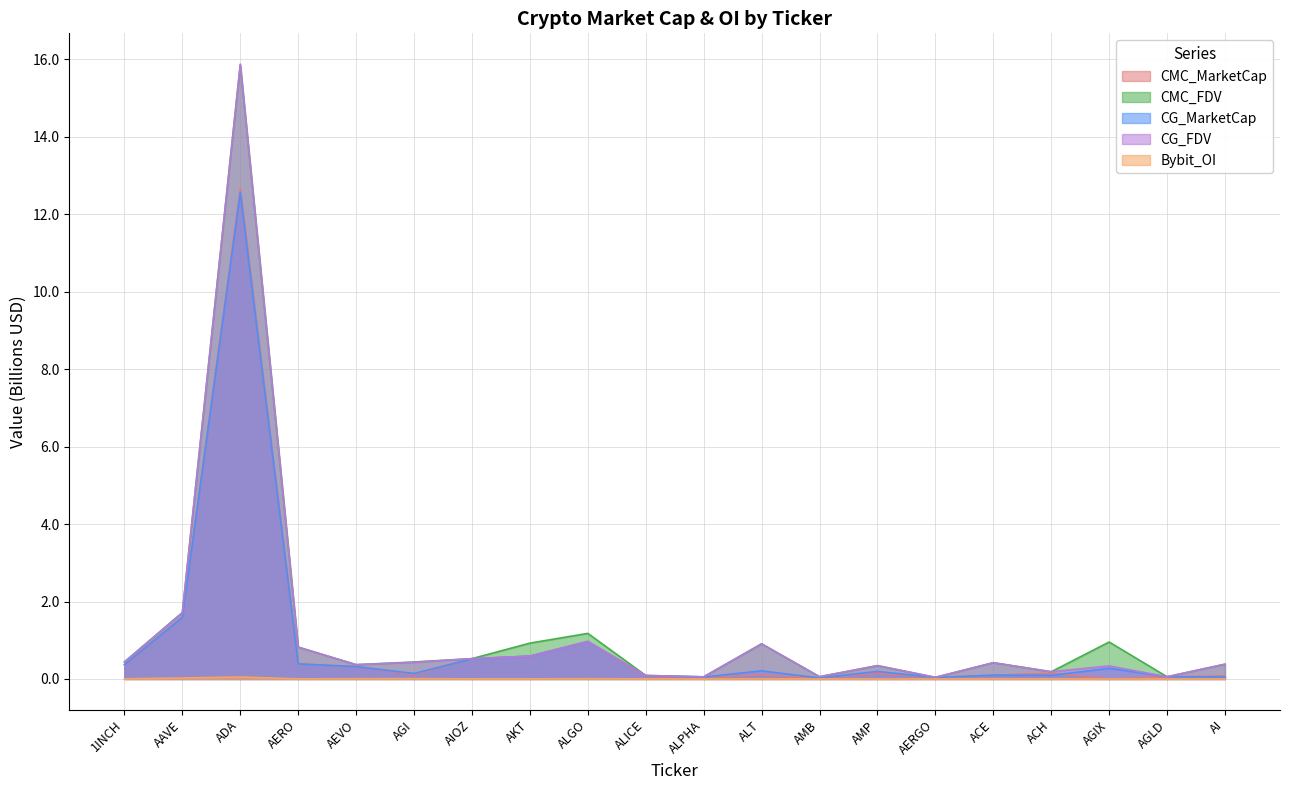

How many lines are shown in the chart?

5